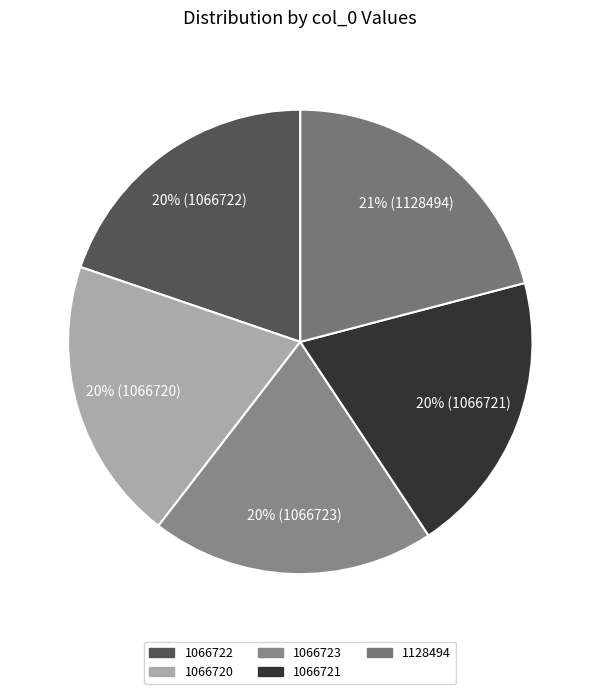

What percentage is the 1128494 slice, to the nearest percent?

21%